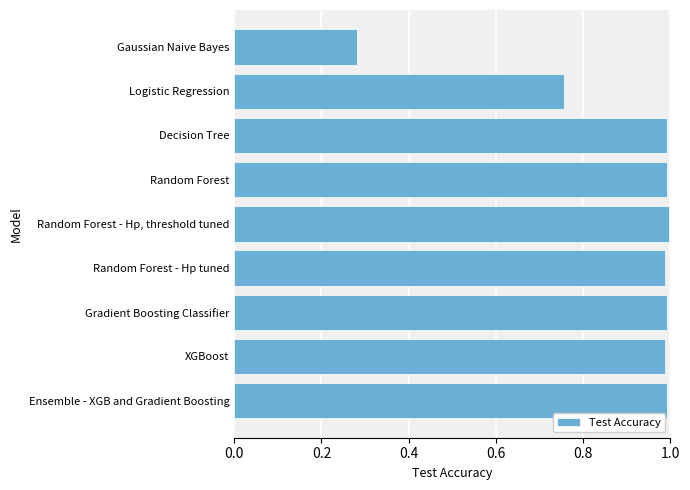

What is the difference between the maximum and minimum values?

0.7